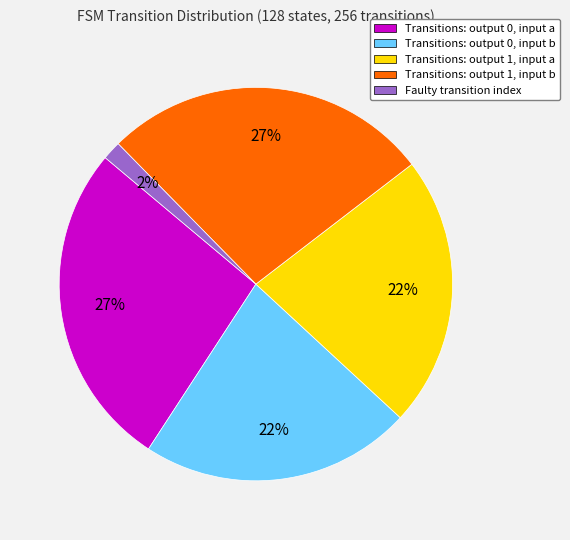

Is it true that Transitions: output 1, input b is 27% of the pie?

True